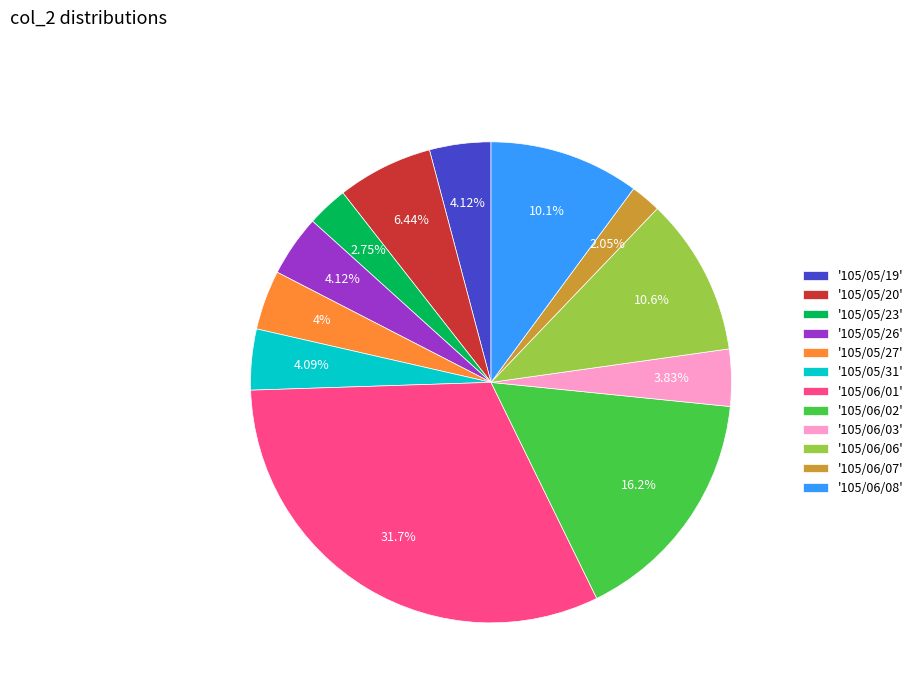

Which slice is the largest?

'105/06/01'